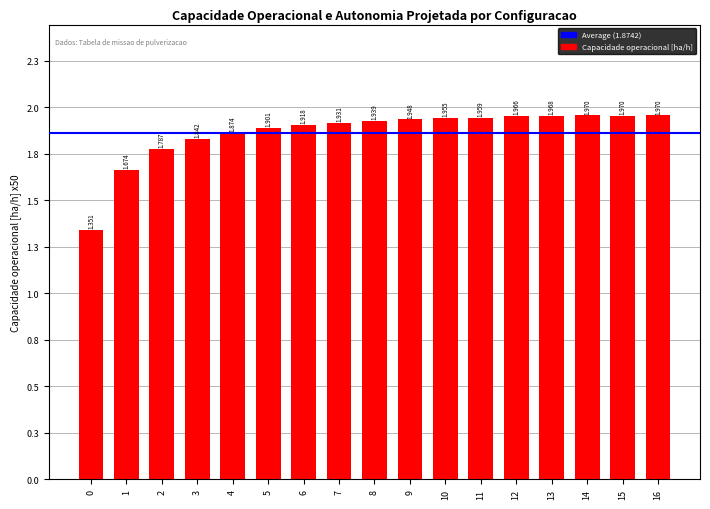

Are the bars horizontal?

No